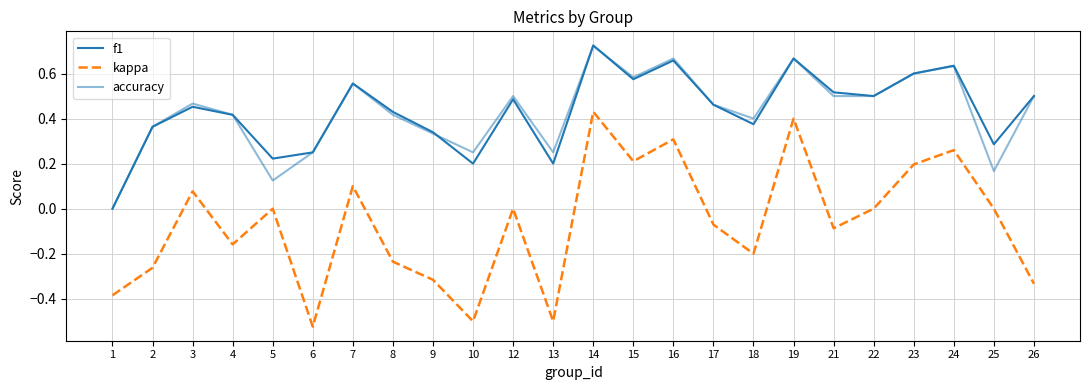

Does the chart have visible grid lines?

Yes